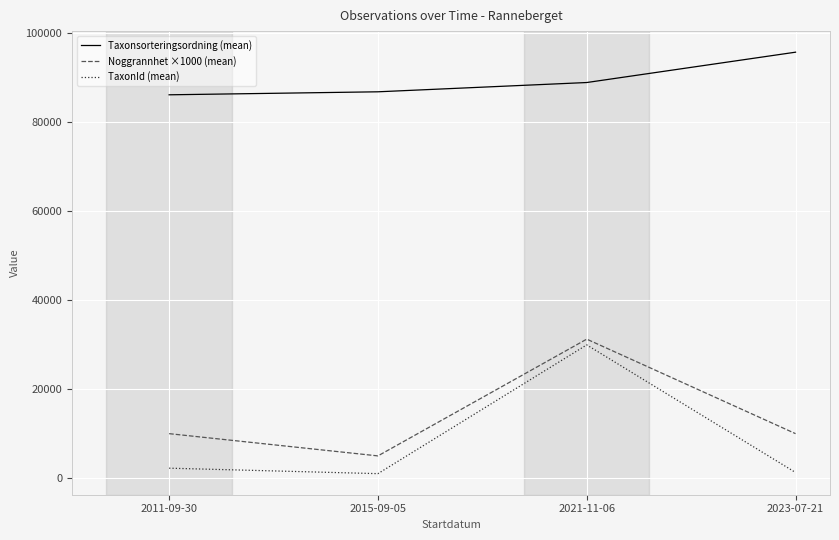

True or false: Taxonsorteringsordning (mean) and TaxonId (mean) intersect in this chart.

False